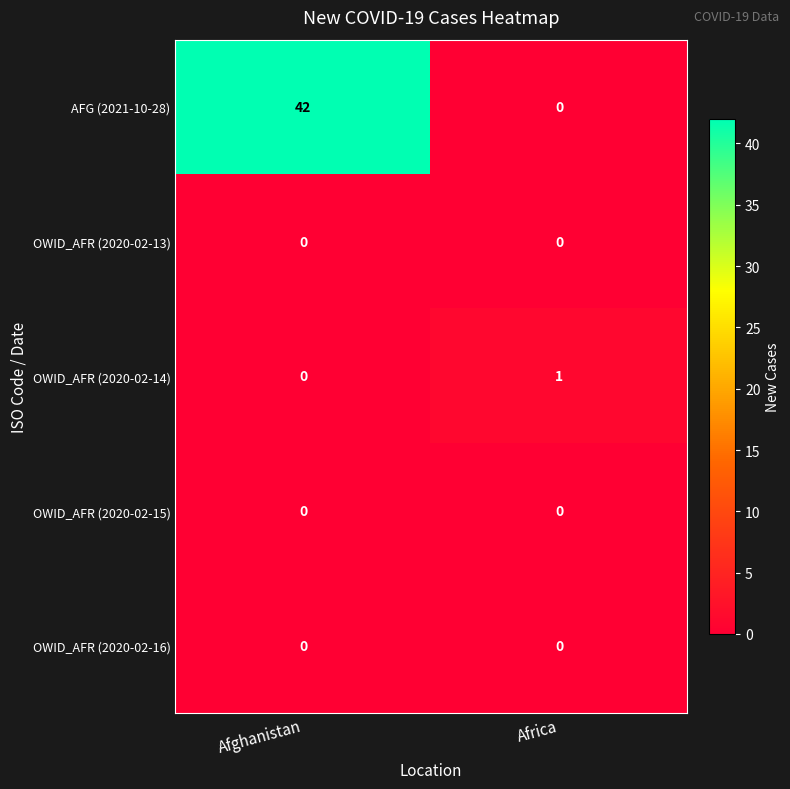

Is it true that OWID_AFR (2020-02-13) equals 0 at Africa?

True